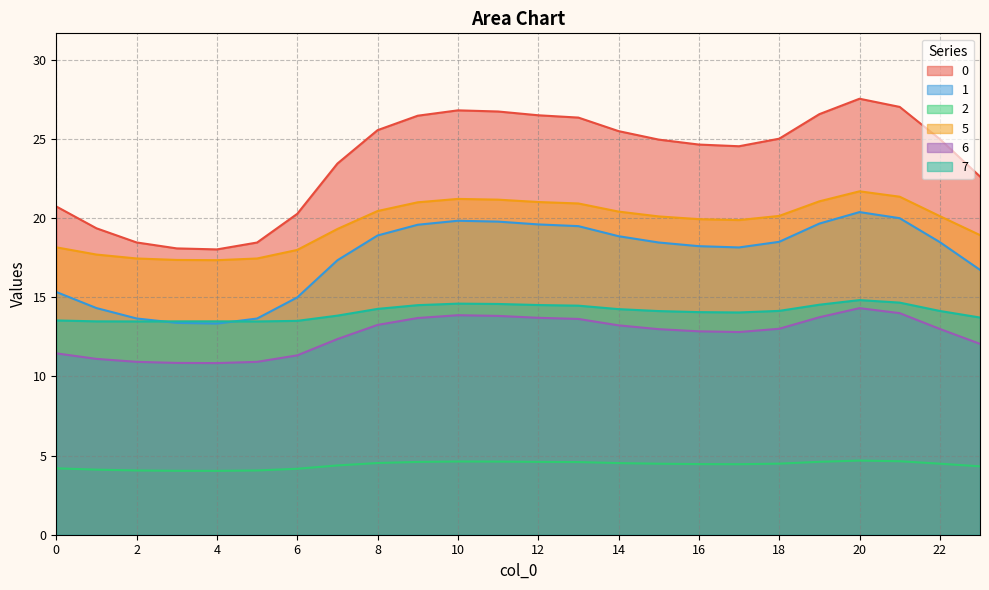

What is the greatest value displayed?

27.5